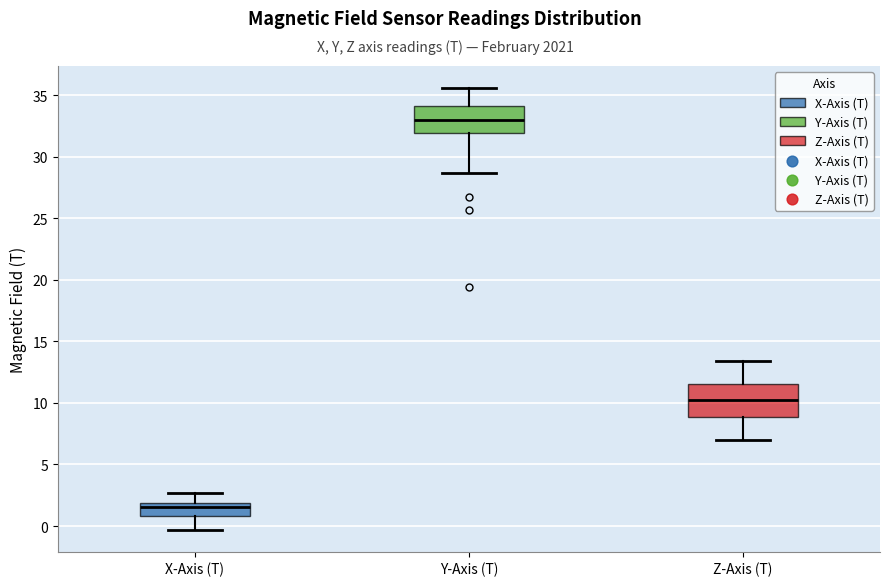

Reading left to right, transcribe this box plot: for each box, give where its median line is, the range the box spans, and where its two whiskers end, as read against the y-axis. The values are not printed on the chart, so give them approximately, as read against the axis.

X-Axis (T): median 1.5, box 1.0 to 2.0, whiskers -0.5 to 2.5
Y-Axis (T): median 33.0, box 32.0 to 34.0, whiskers 28.5 to 35.5
Z-Axis (T): median 10.0, box 9.0 to 11.5, whiskers 7.0 to 13.5